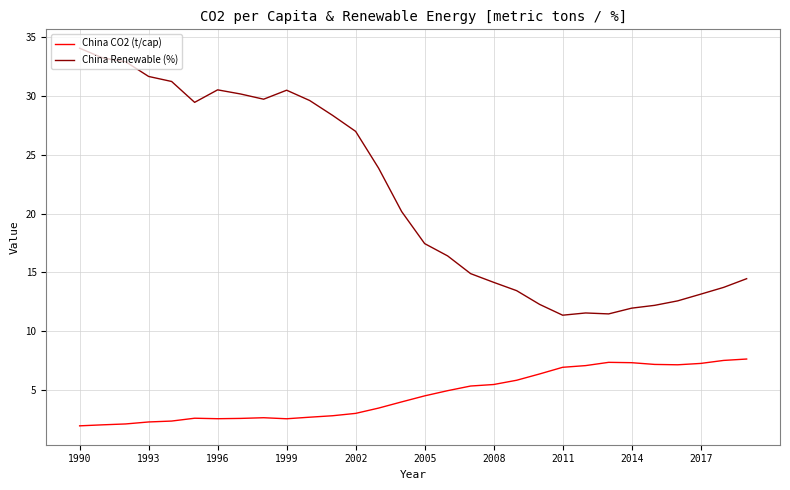

List the series in order of their peak value, lowest first.

China CO2 (t/cap), China Renewable (%)